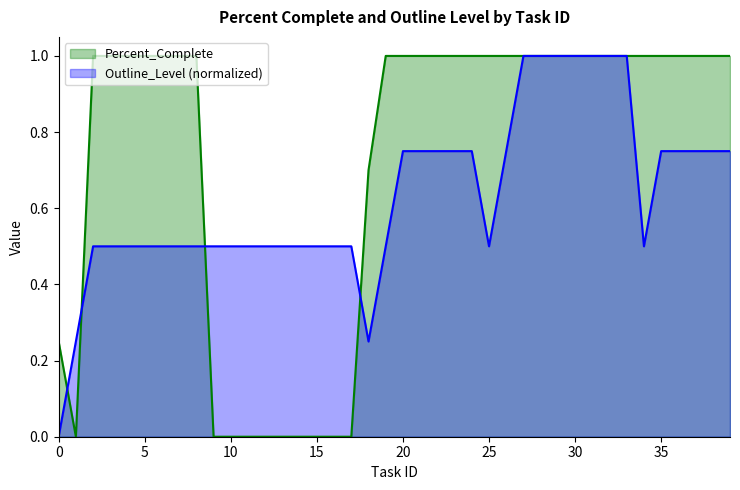

Reading right to left, transcribe all the data shown in this chart.

Percent_Complete: 39=1.0	38=1.0	37=1.0	36=1.0	35=1.0	34=1.0	33=1.0	32=1.0	31=1.0	30=1.0	29=1.0	28=1.0	27=1.0	26=1.0	25=1.0	24=1.0	23=1.0	22=1.0	21=1.0	20=1.0	19=1.0	18=0.7	17=0.0	16=0.0	15=0.0	14=0.0	13=0.0	12=0.0	11=0.0	10=0.0	9=0.0	8=1.0	7=1.0	6=1.0	5=1.0	4=1.0	3=1.0	2=1.0	1=0.0	0=0.2
Outline_Level: 39=0.8	38=0.8	37=0.8	36=0.8	35=0.8	34=0.5	33=1.0	32=1.0	31=1.0	30=1.0	29=1.0	28=1.0	27=1.0	26=0.8	25=0.5	24=0.8	23=0.8	22=0.8	21=0.8	20=0.8	19=0.5	18=0.2	17=0.5	16=0.5	15=0.5	14=0.5	13=0.5	12=0.5	11=0.5	10=0.5	9=0.5	8=0.5	7=0.5	6=0.5	5=0.5	4=0.5	3=0.5	2=0.5	1=0.2	0=0.0